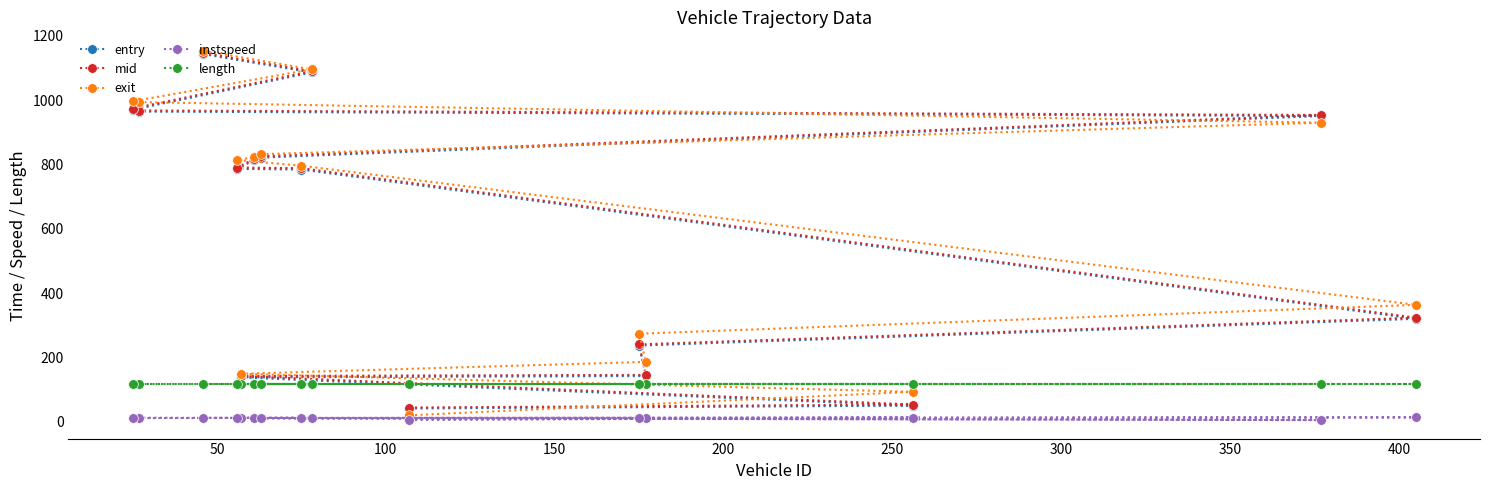

True or false: length and exit cross at least once.

True